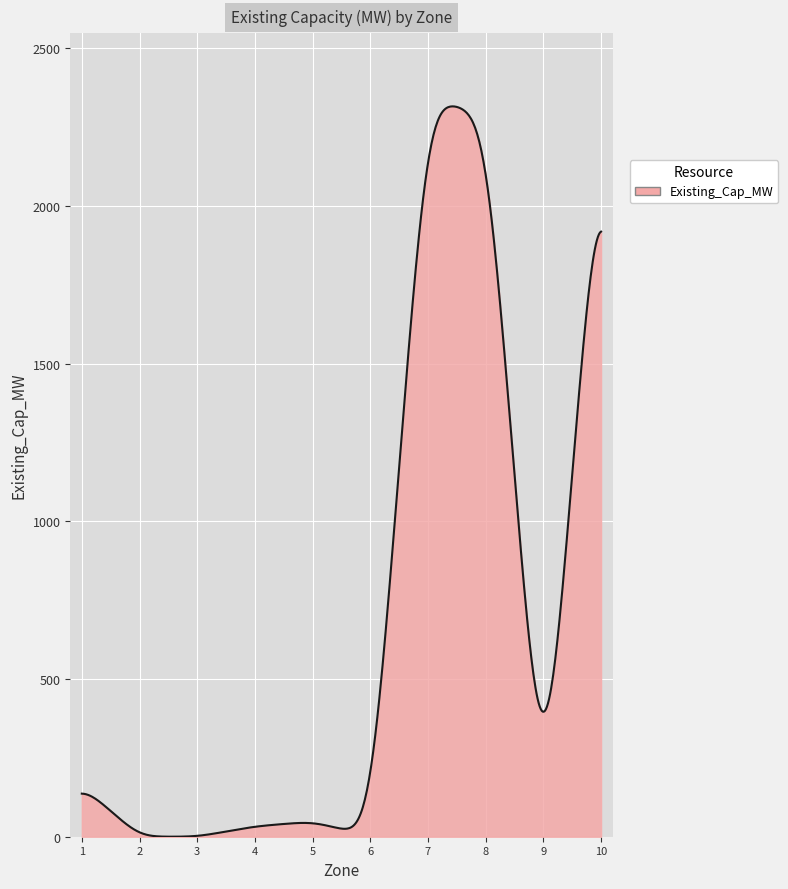

How many lines are shown in the chart?

1